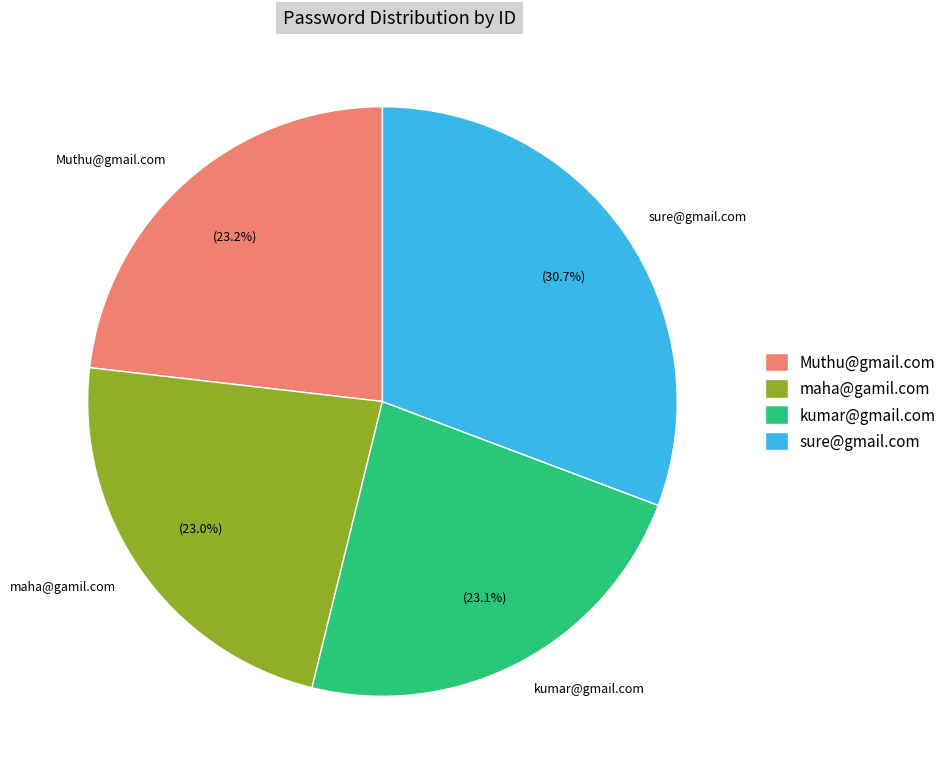

Which category has the biggest portion of the pie?

sure@gmail.com